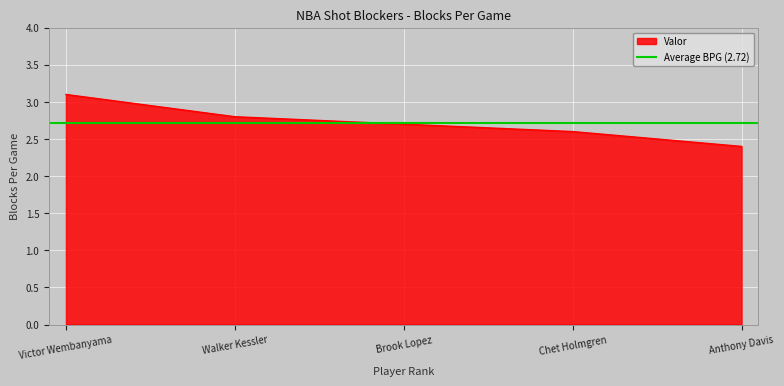

What is the sum of all values?

13.6